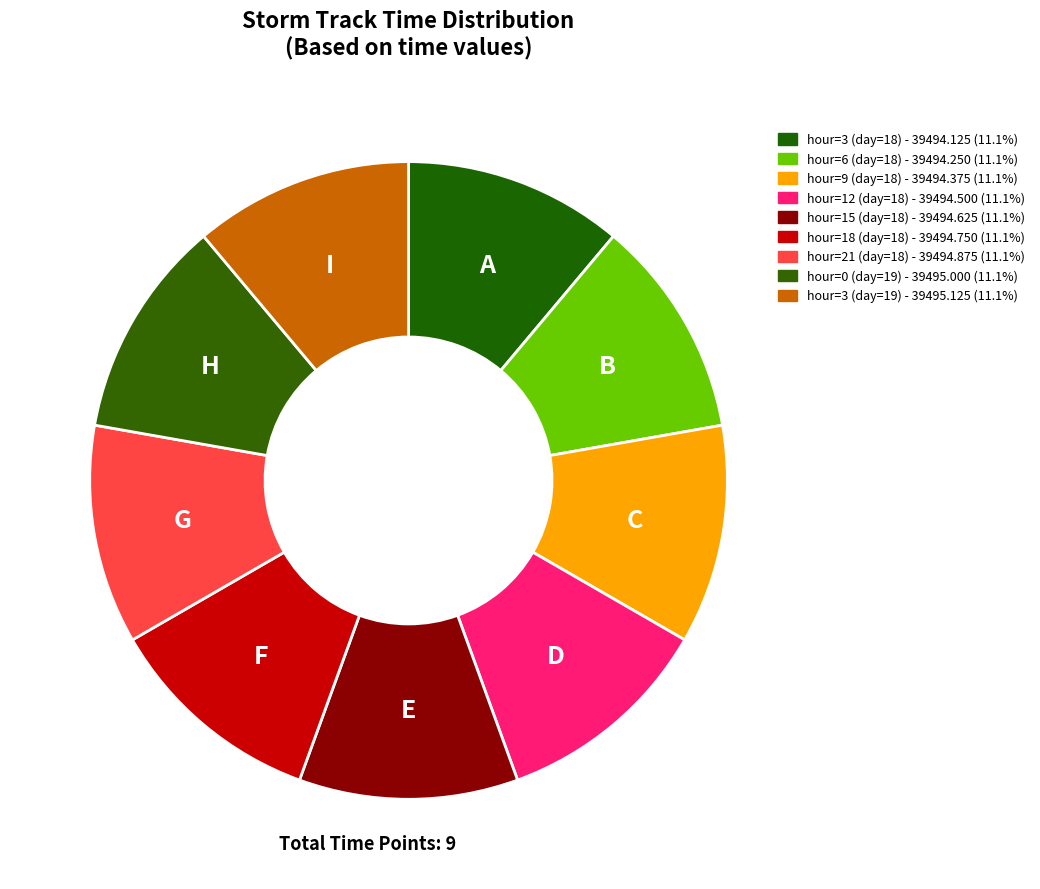

How much of the chart is everything except hour=15 (day=18)?

88.9%